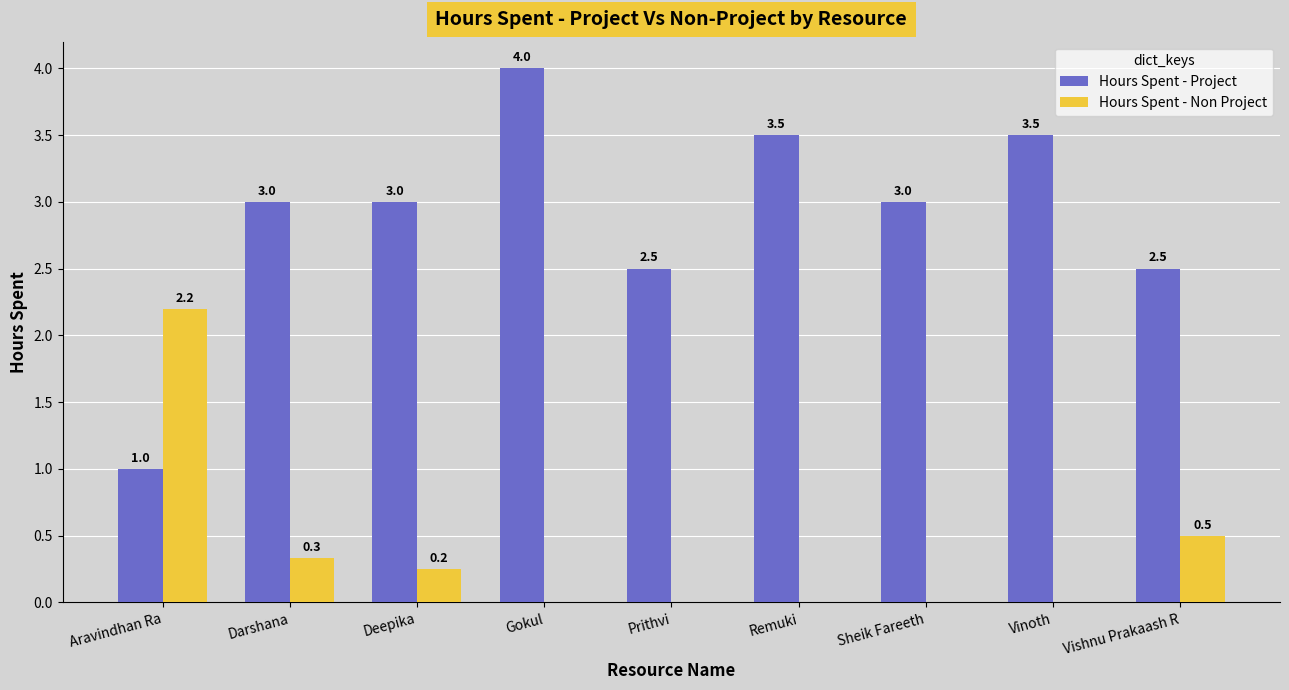

Which series has the largest total across all categories?

Hours Spent - Project